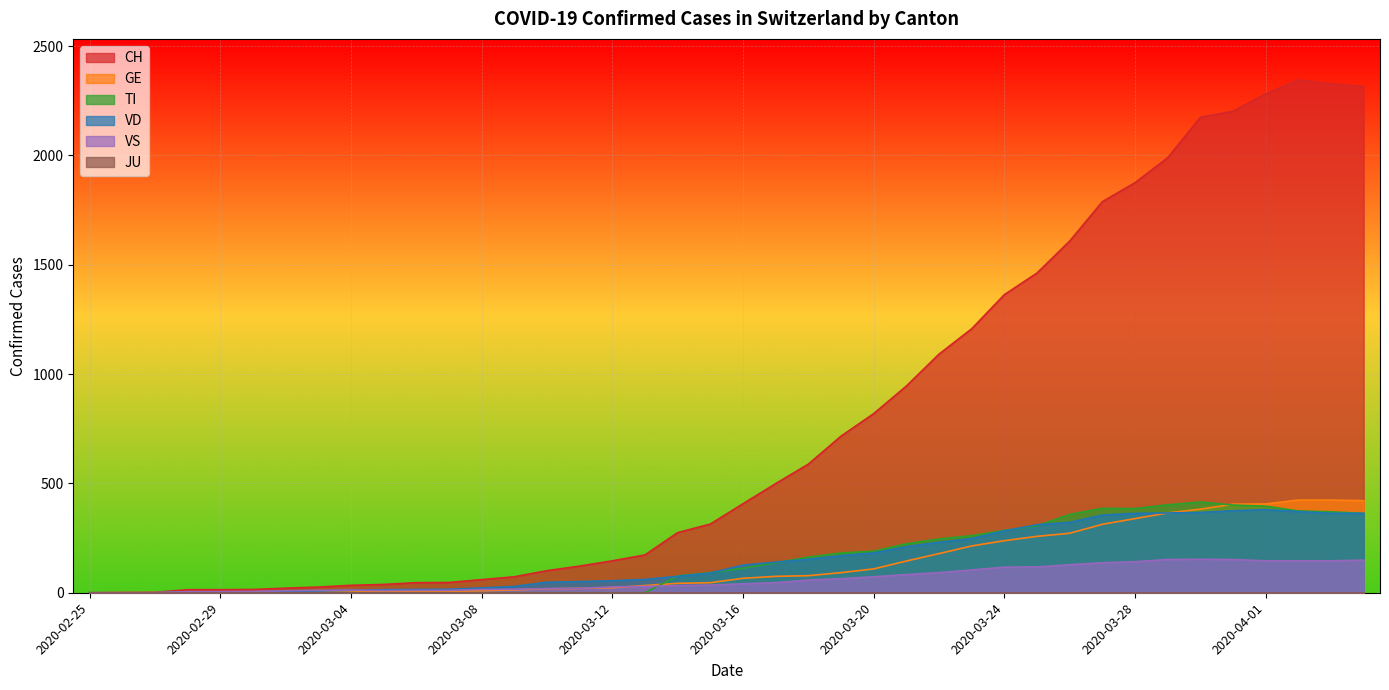

Which series has the widest spread of values?

CH